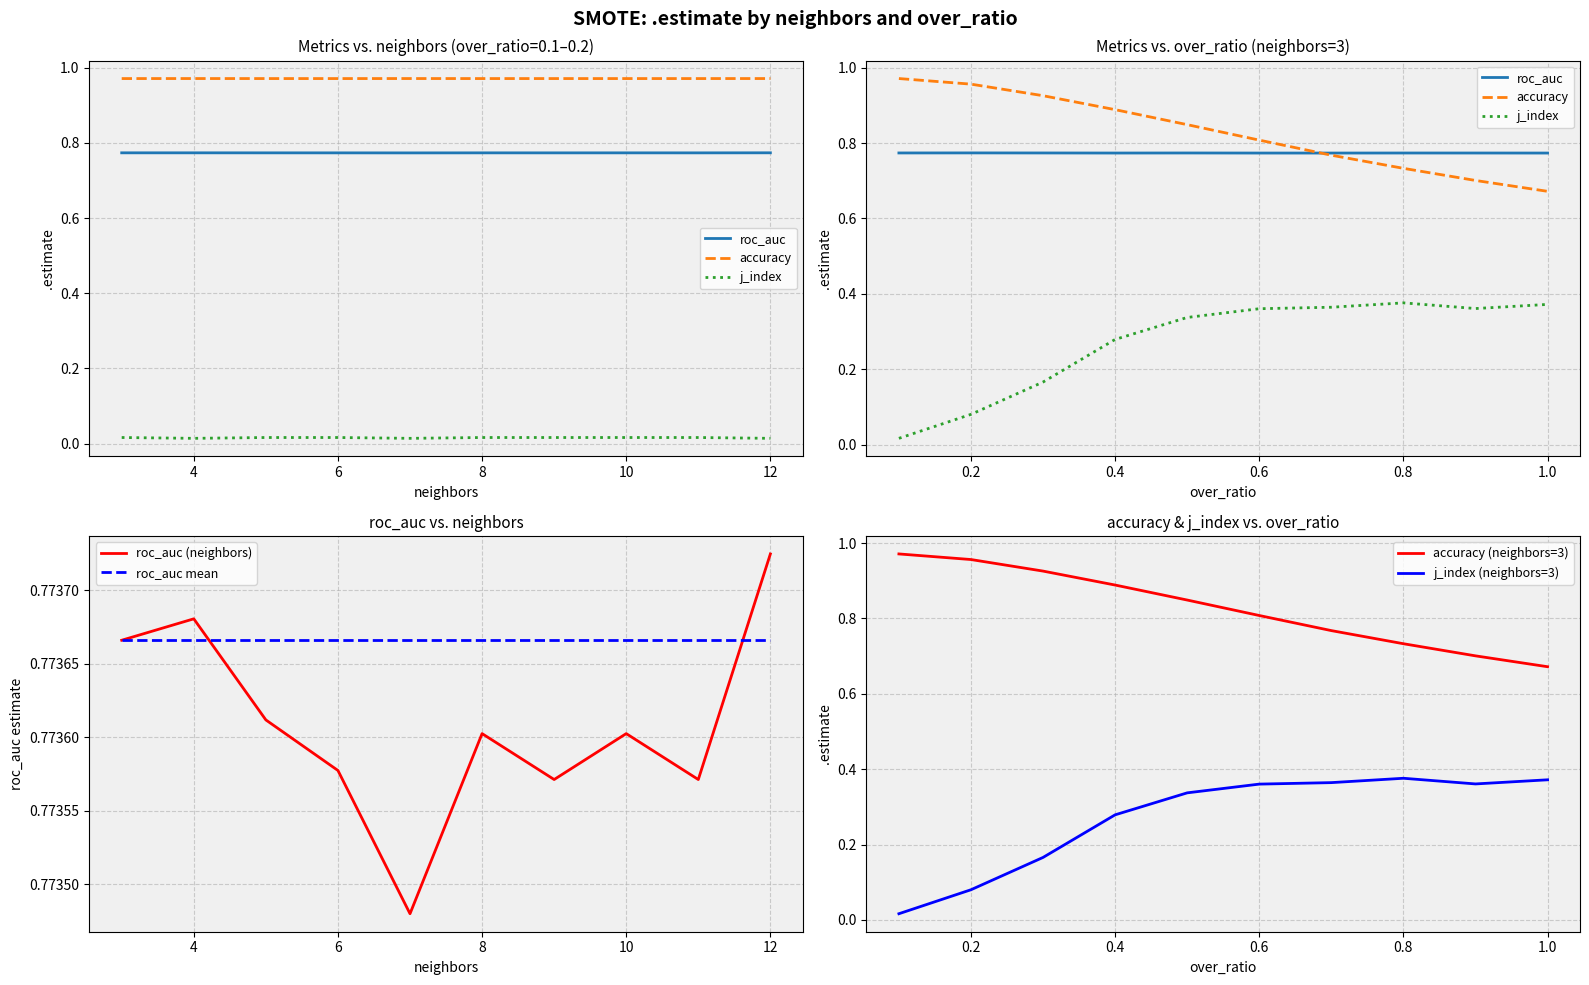

Is it true that roc_auc mean equals 0.5 at 8?

False